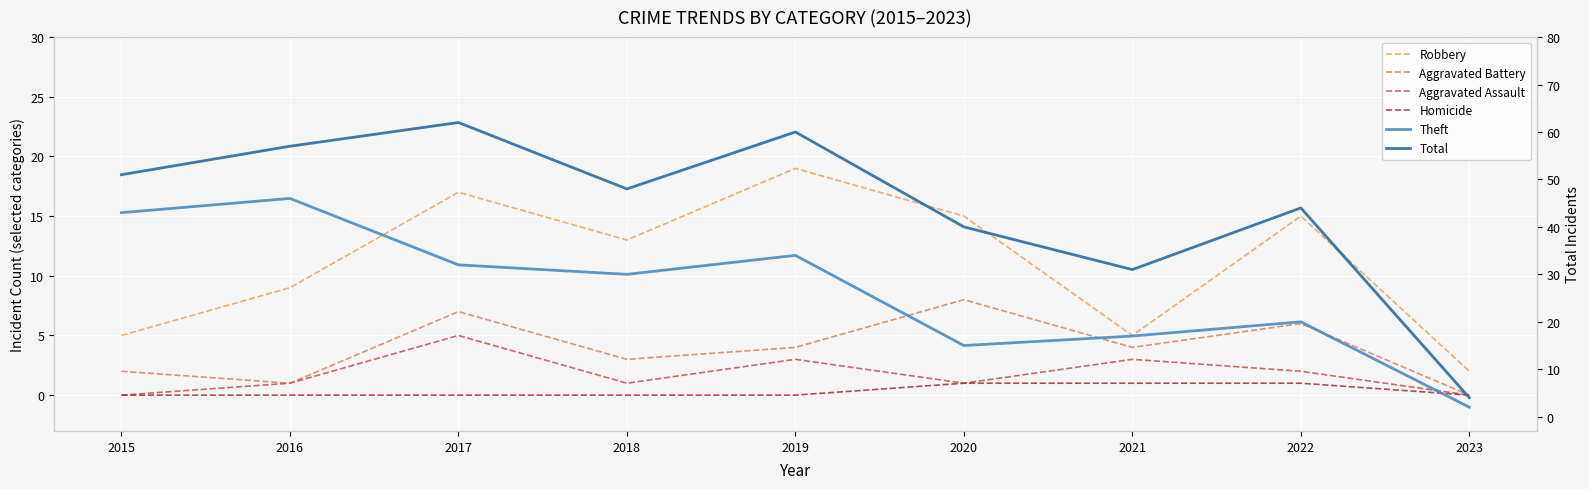

Which category has the lowest value across all series?

2023